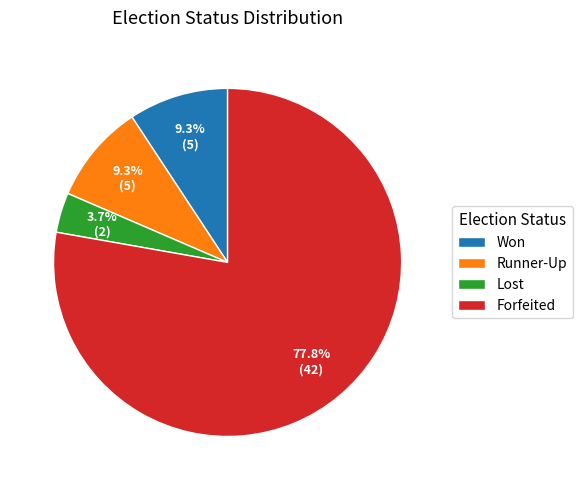

Is the sum of Won and Forfeited greater than half?

Yes